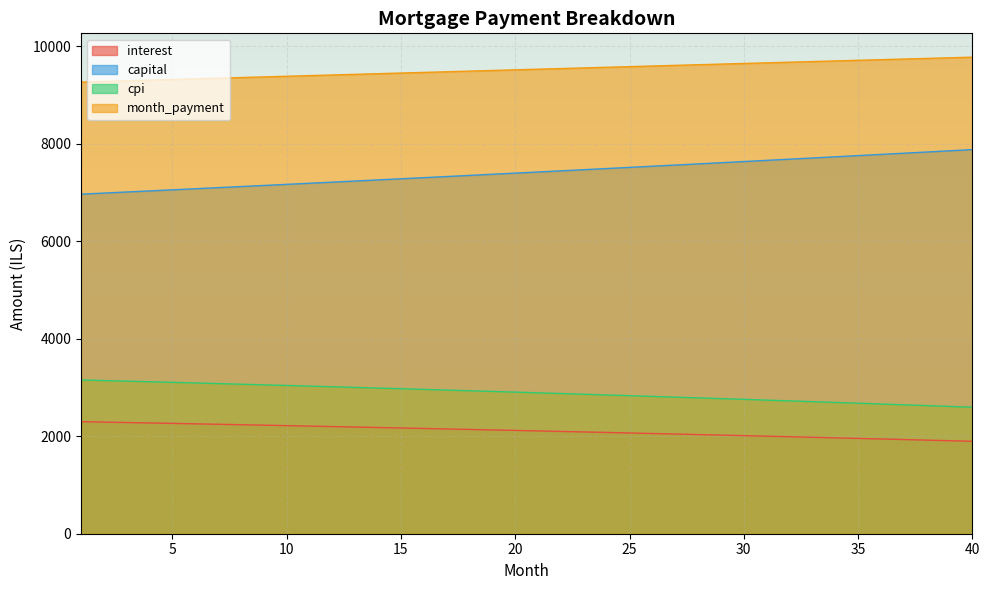

Which series has the widest spread of values?

capital